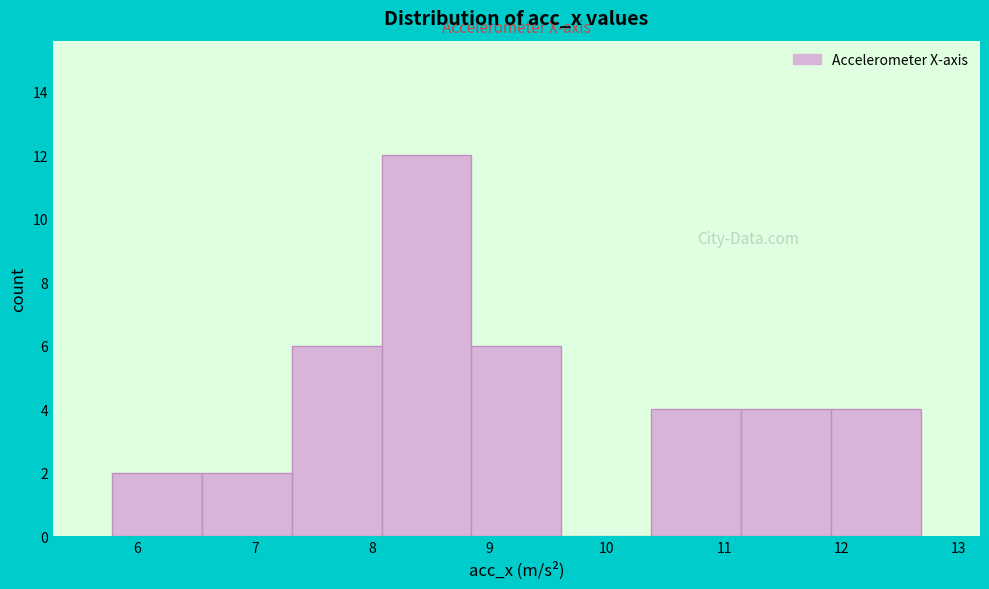

Reading left to right, list every bar in this chart as the range it spans on the x-axis followed by its height. Neither the bar edges nor the heights are printed on the chart, so give them approximately, as read against the axes.

5.8 to 6.5: 2
6.5 to 7.3: 2
7.3 to 8.1: 6
8.1 to 8.8: 12
8.8 to 9.6: 6
9.6 to 10.4: 0
10.4 to 11.1: 4
11.1 to 11.9: 4
11.9 to 12.7: 4